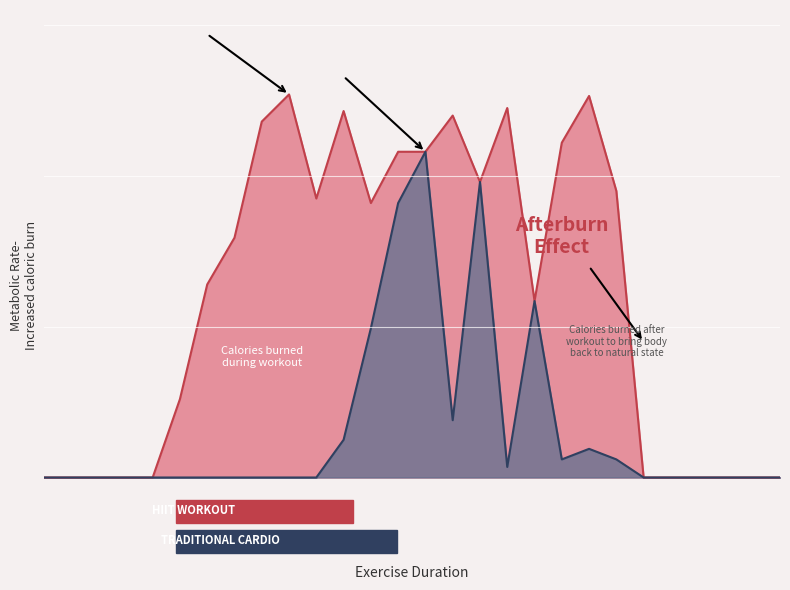

At how many categories does at least one series exceed 173?

13